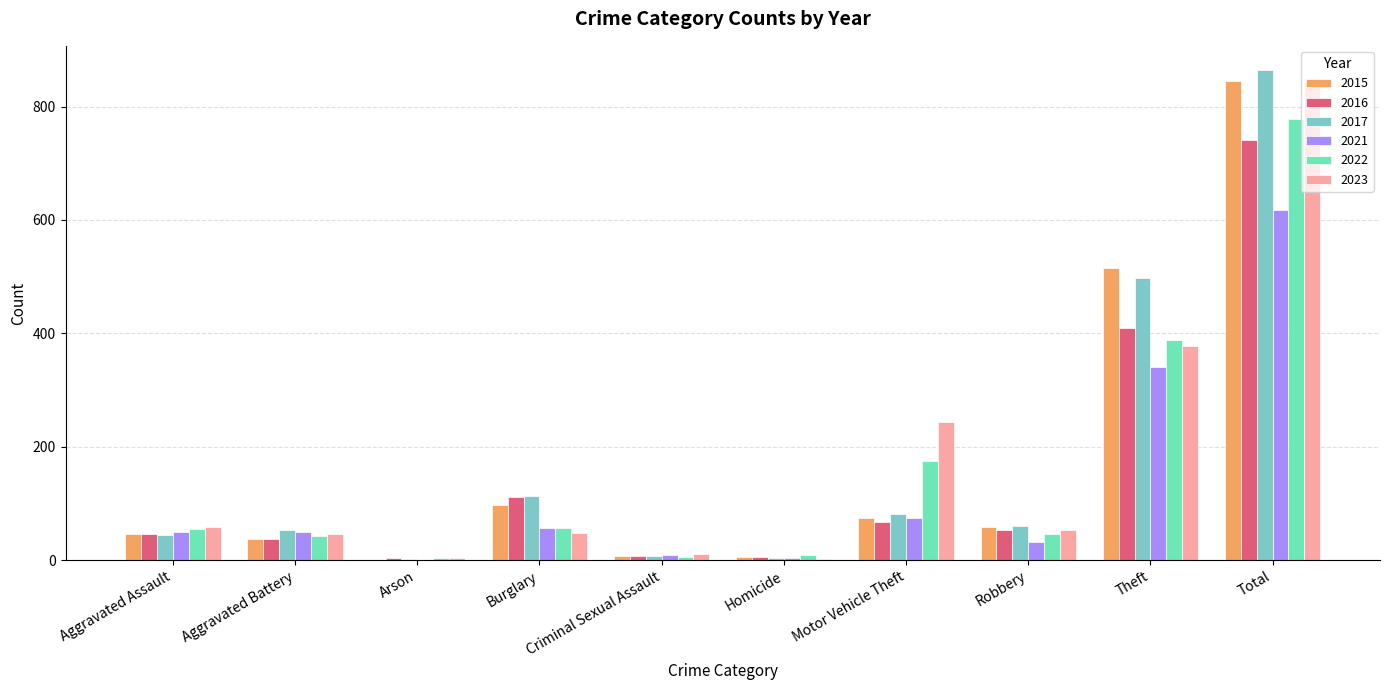

Count the number of categories in the chart.

10